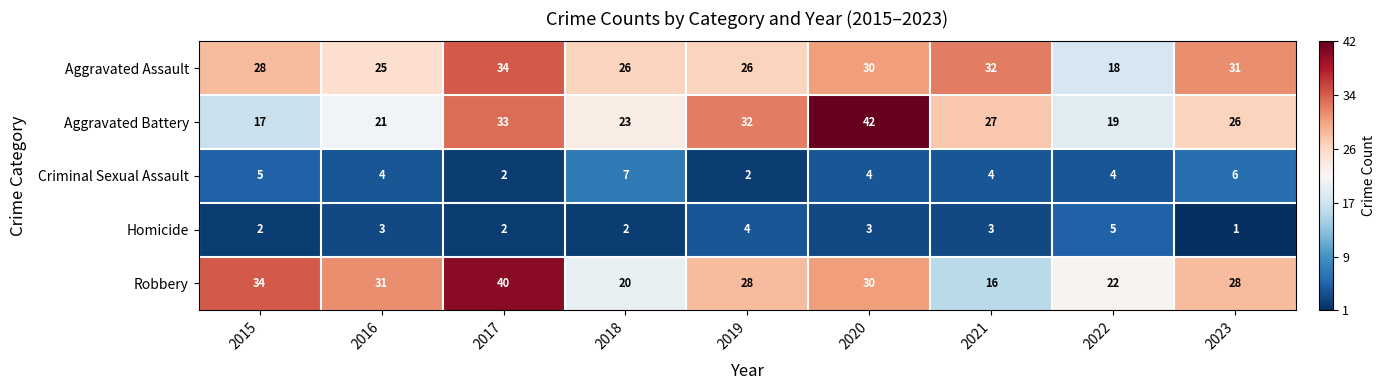

Which series has the widest spread of values?

Aggravated Battery